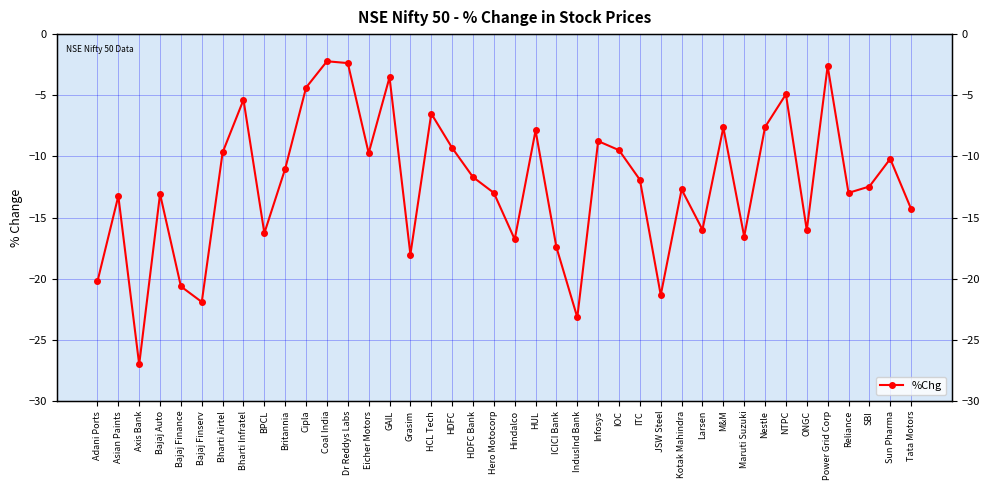

At which label is the value closest to -14?

Tata Motors